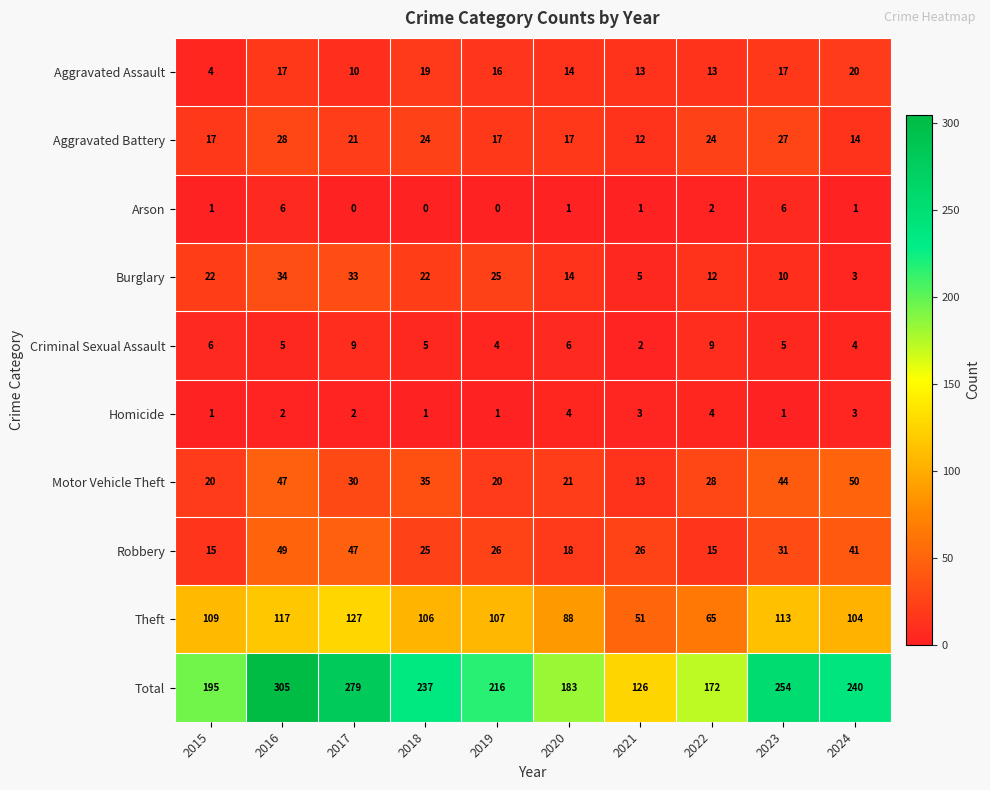

Which series has the largest range (max minus min)?

Total